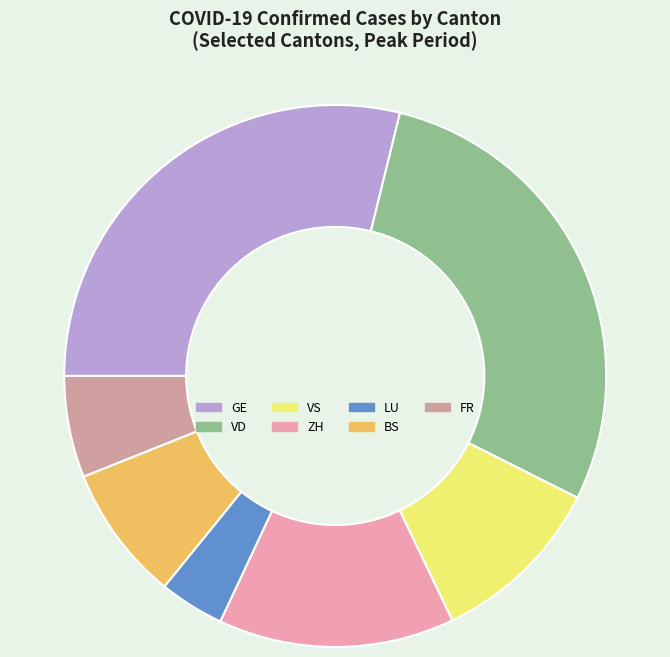

To the nearest percent, what is the combined percentage of VS and BS?

19%